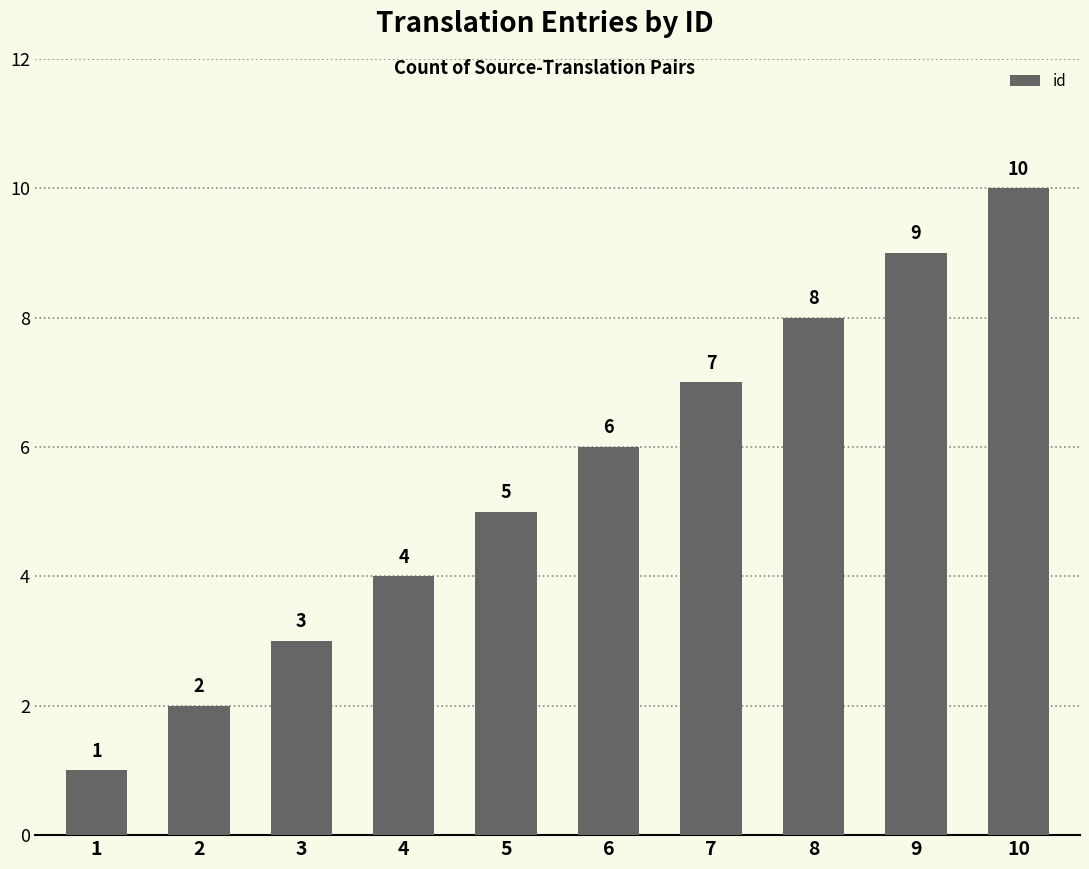

At which category does the chart reach its peak across all series?

10